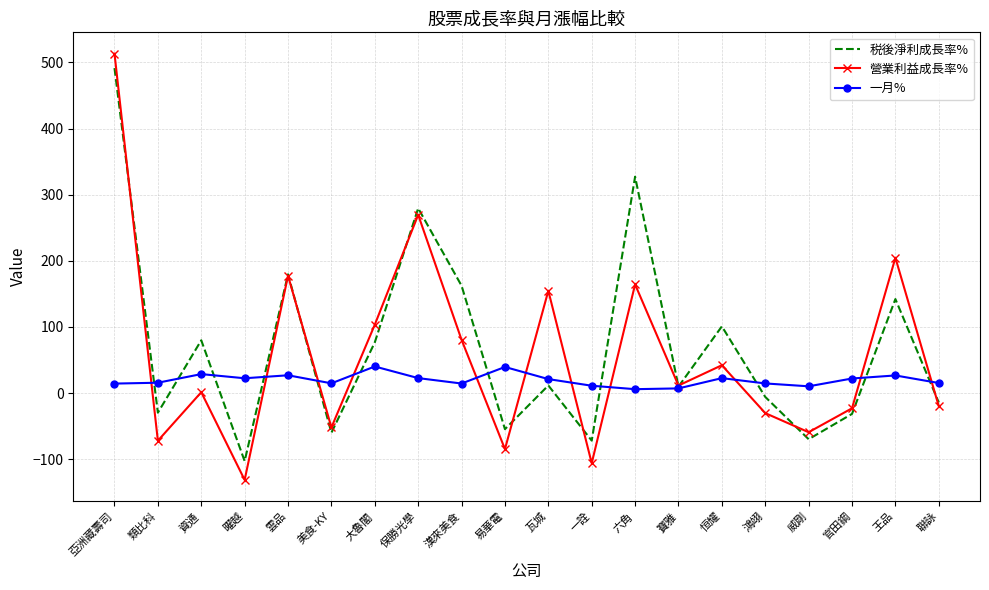

The 税後淨利成長率% series shows -36.7 at 威剛. True or false?

False